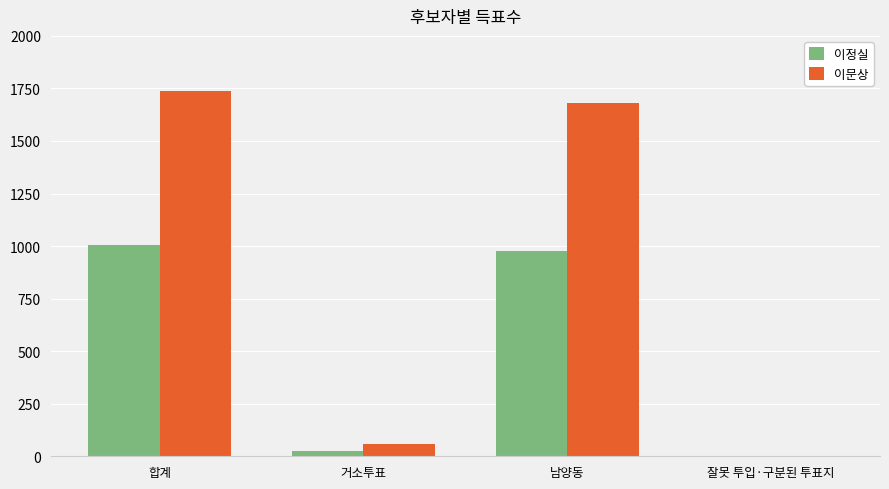

Where does the 이문상 series first go above 1679?

합계